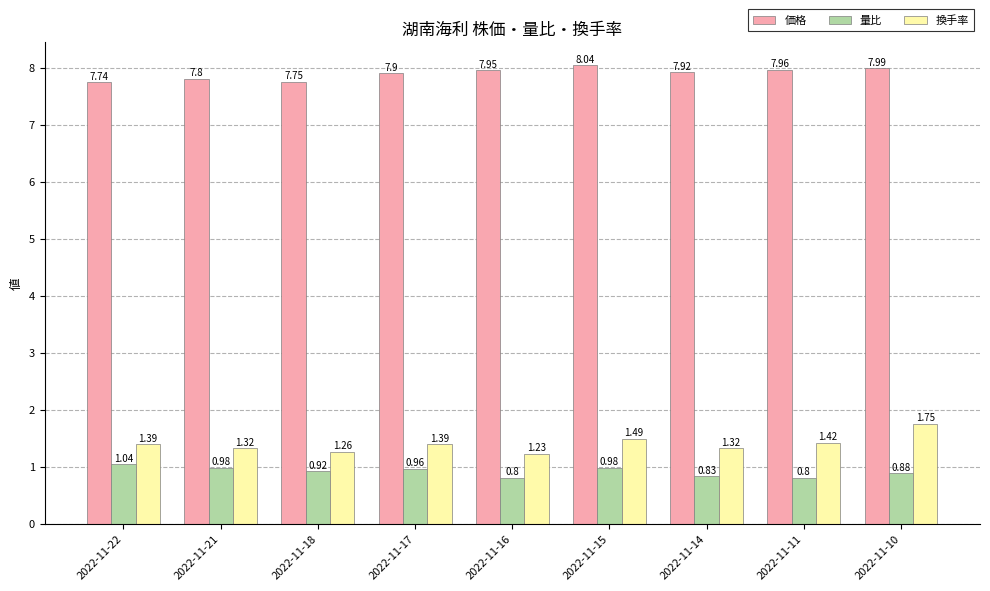

At which category is the sum across all series the highest?

2022-11-10